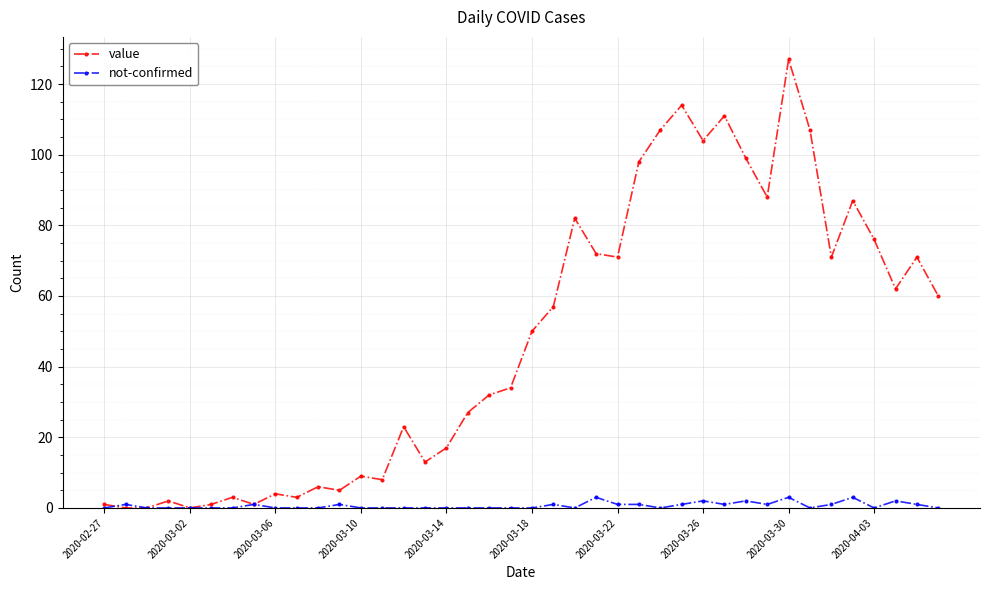

Reading left to right, transcribe all the data shown in this chart.

value: 1	0	0	2	0	1	3	1	4	3	6	5	9	8	23	13	17	27	32	34	50	57	82	72	71	98	107	114	104	111	99	88	127	107	71	87	76	62	71	60
not-confirmed: 0	1	0	0	0	0	0	1	0	0	0	1	0	0	0	0	0	0	0	0	0	1	0	3	1	1	0	1	2	1	2	1	3	0	1	3	0	2	1	0